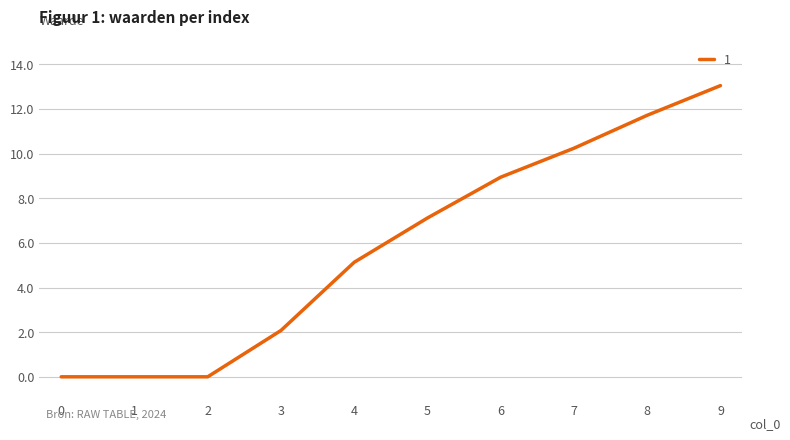

Which has a higher value, 1 or 6?

6